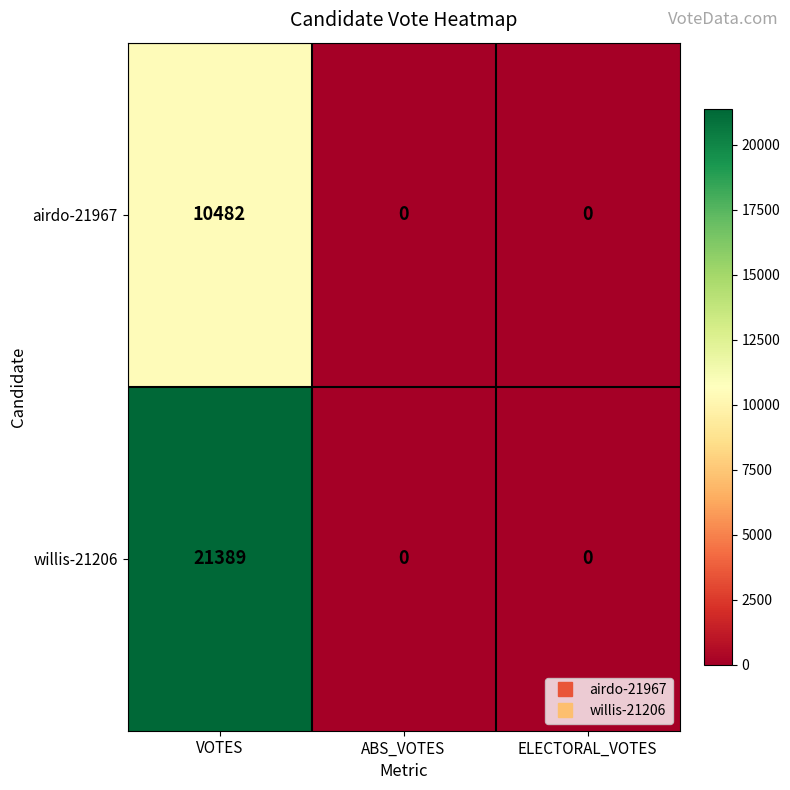

Reading left to right, extract all data points from this chart.

airdo-21967: 10482	0	0
willis-21206: 21389	0	0